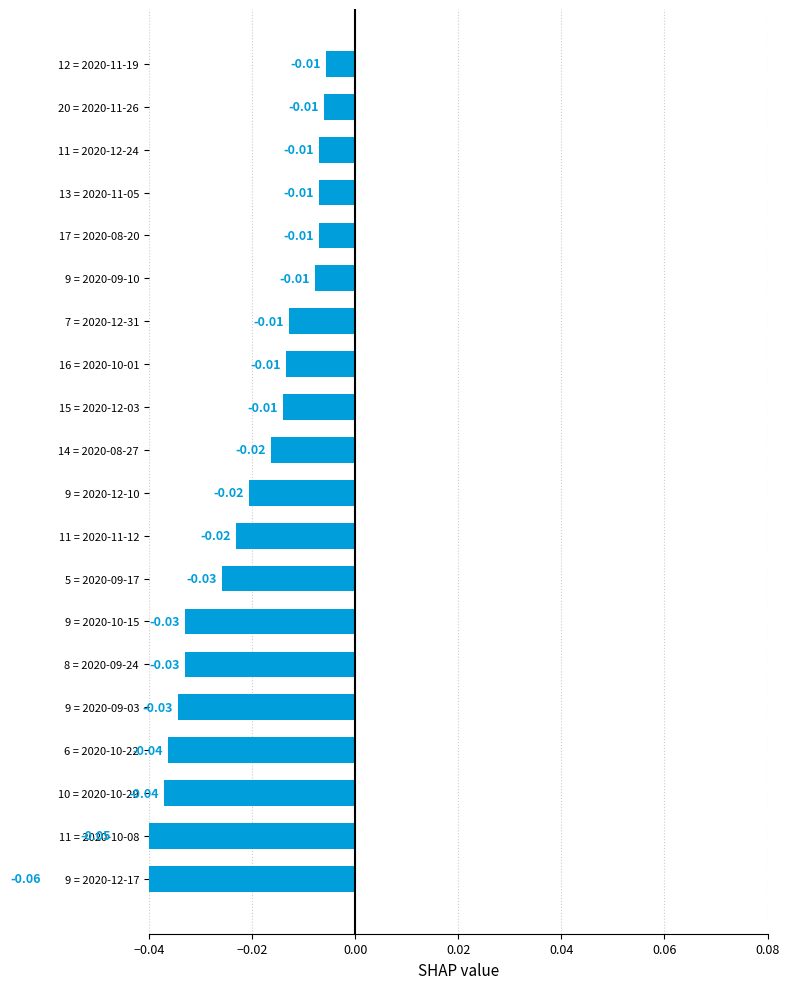

How many distinct data groups are displayed?

1